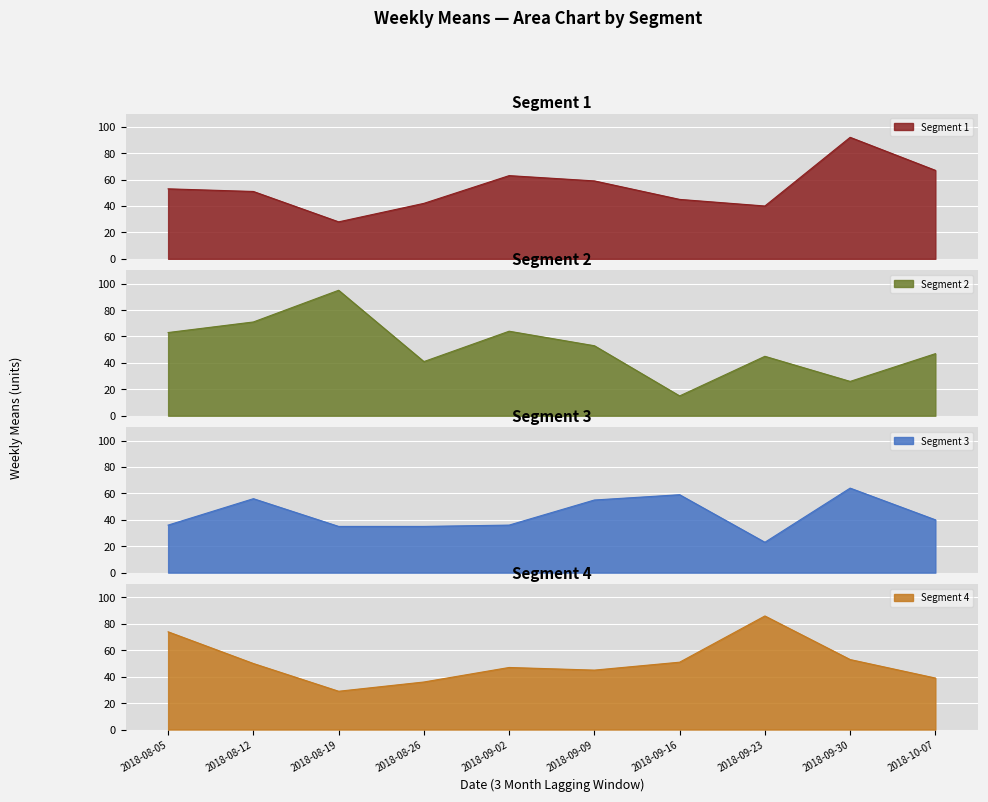

What is the lowest value of the Segment 1 series?

28